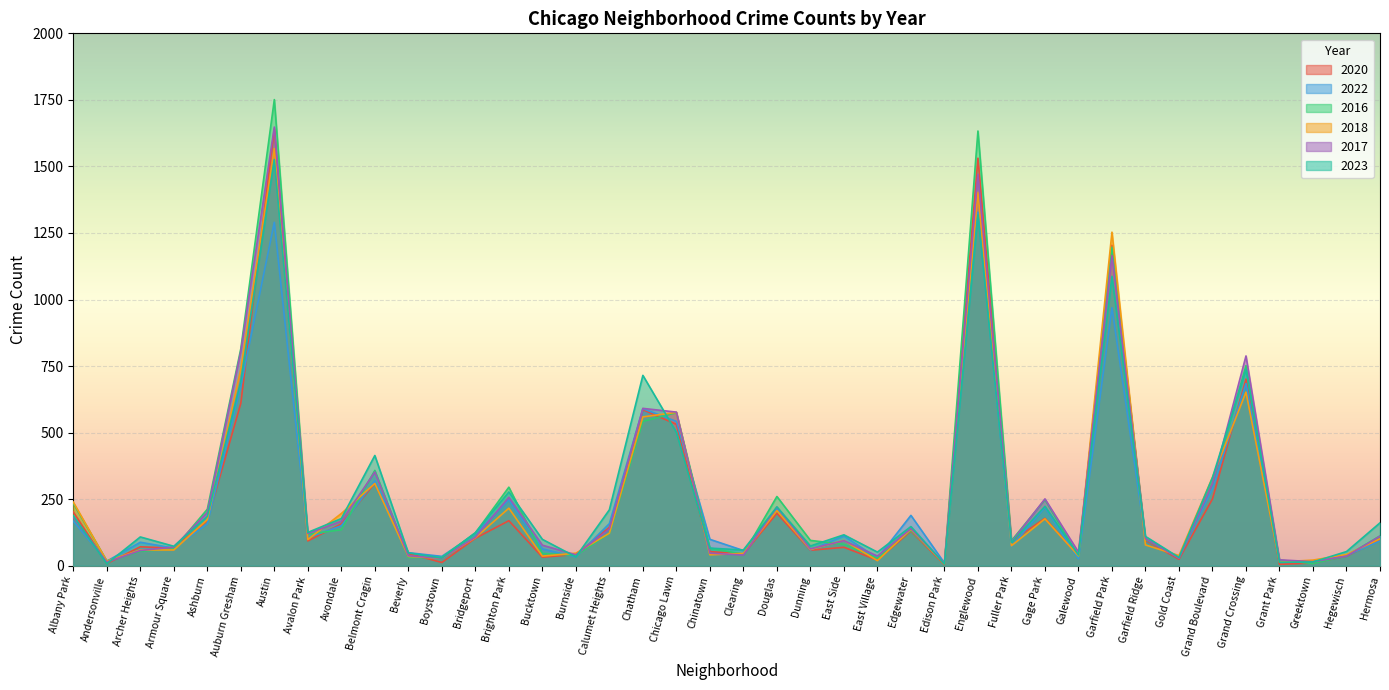

What position from the left is East Village?

25